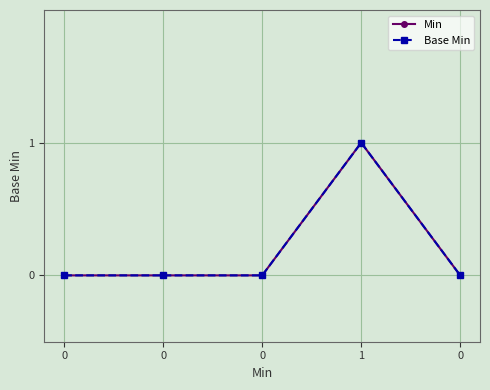

True or false: Base Min has a value of -1 at 0.

False